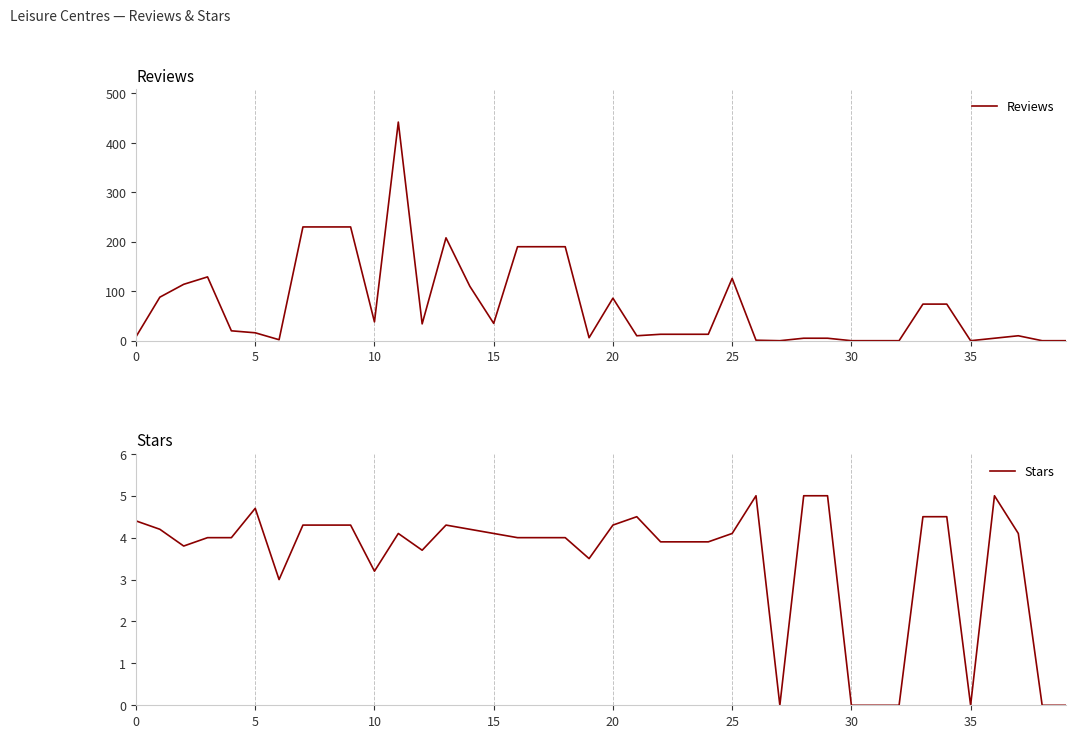

How many categories are shown in the chart?

40